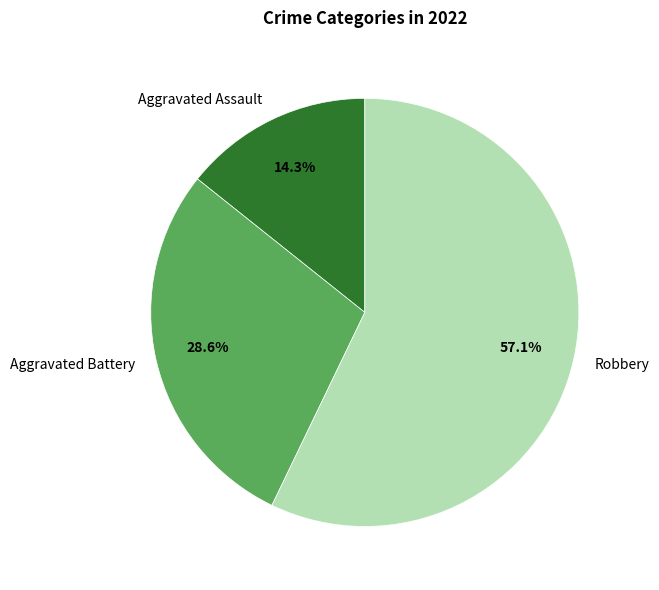

Is it true that Robbery is 43% of the pie?

False